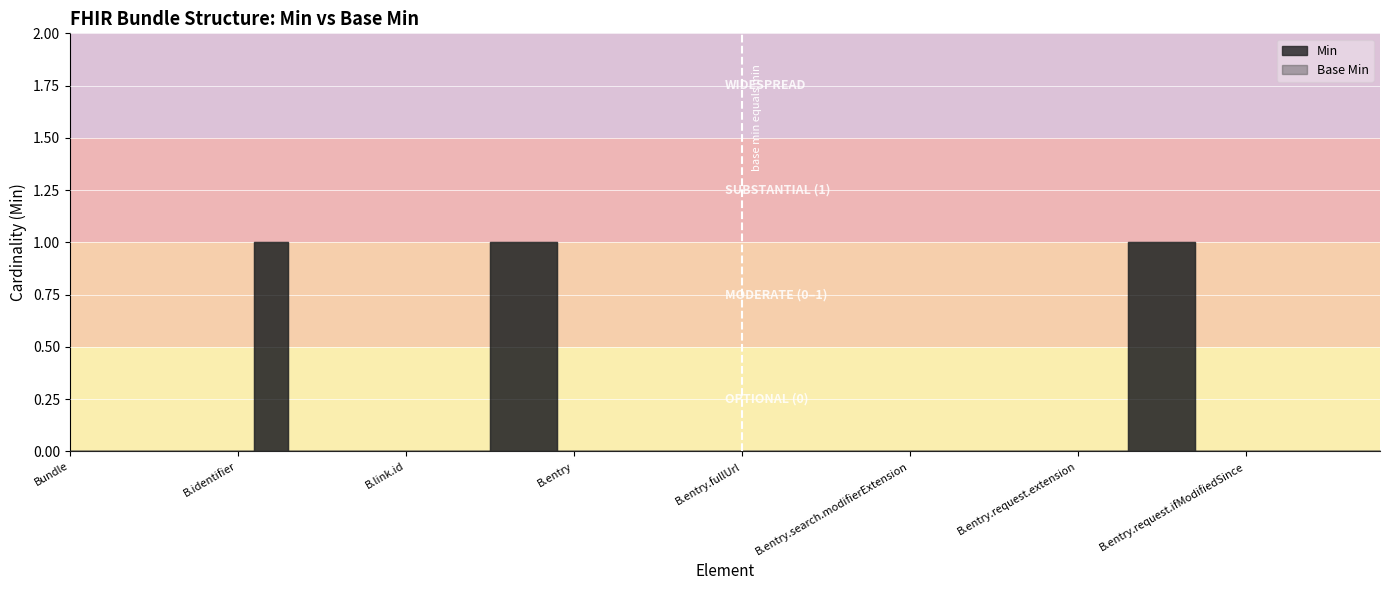

True or false: Min and Base Min cross at least once.

False